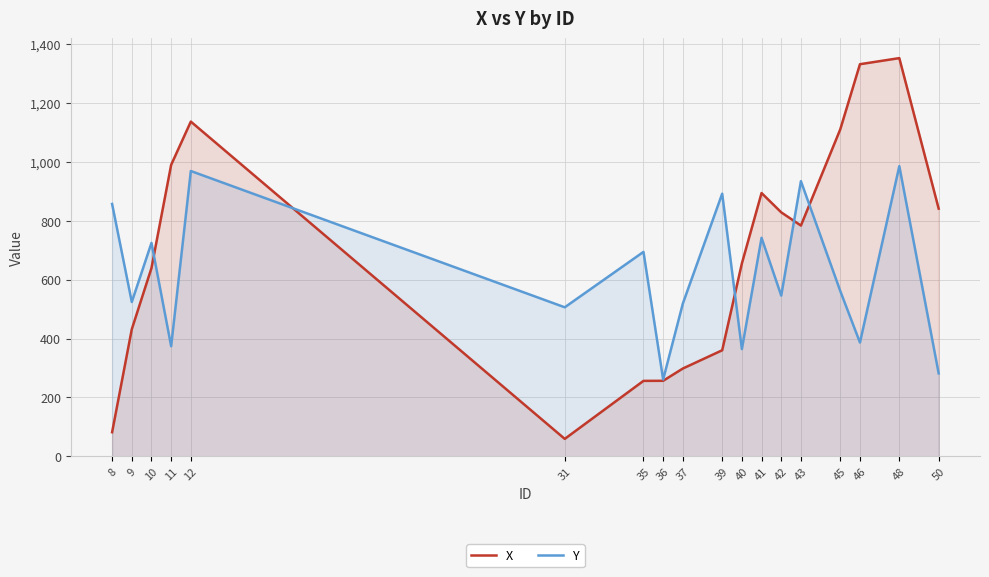

Is it true that Y equals 546.0 at 42?

True